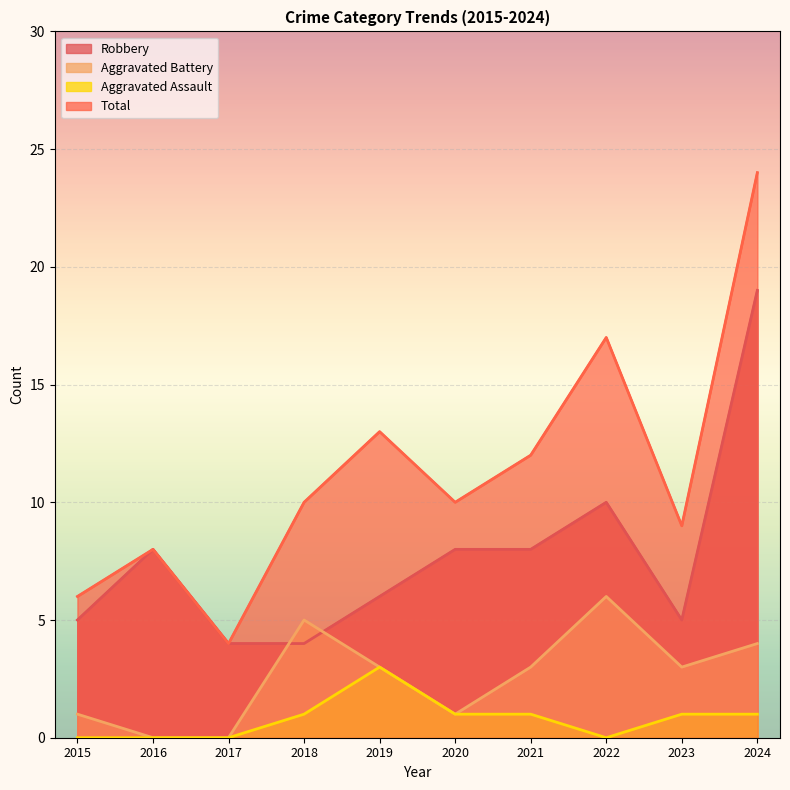

How many lines are shown in the chart?

4